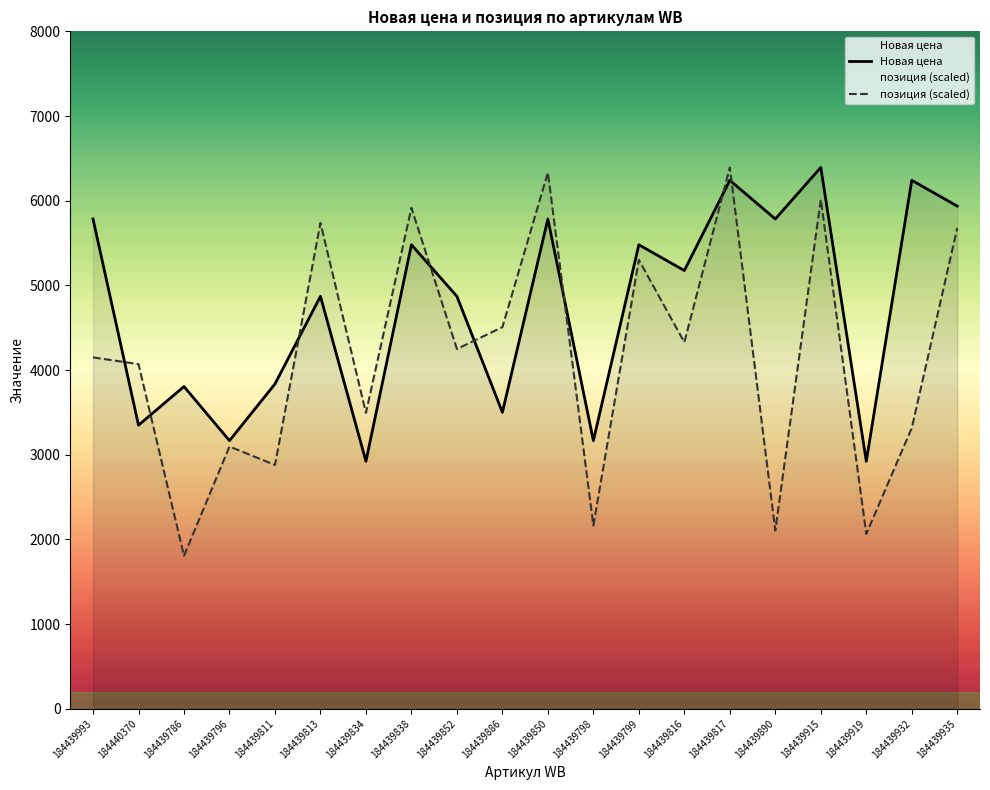

Which series changed the most between 184439811 and 184439799?

позиция (scaled)